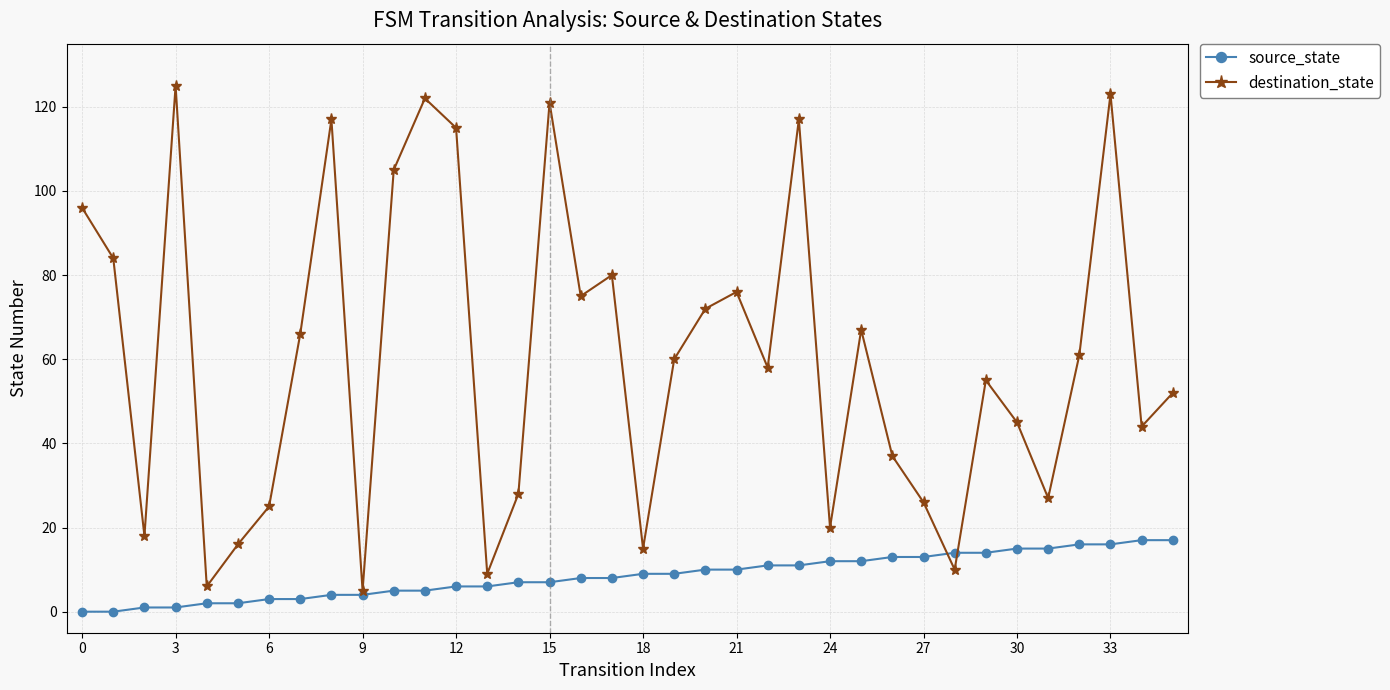

Which series has the largest range (max minus min)?

destination_state